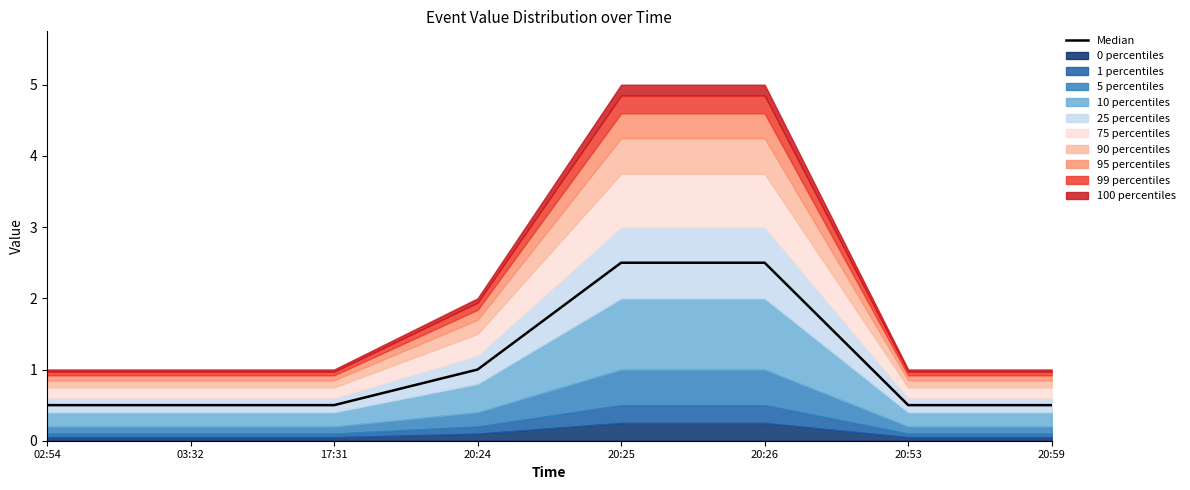

The value at 17:31 is 0.5. True or false?

True